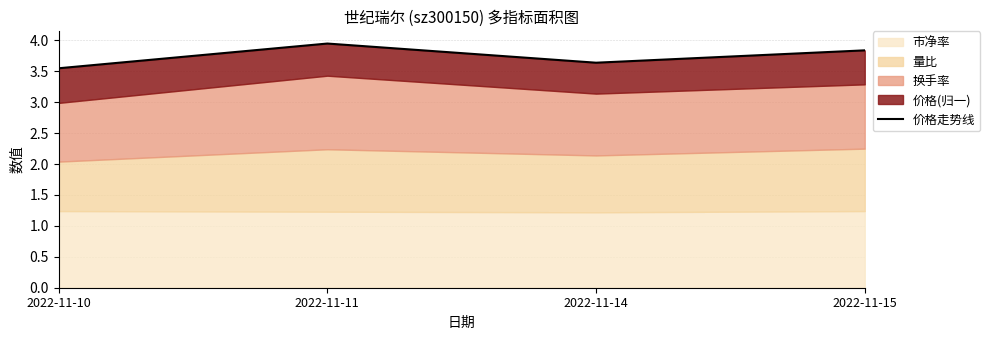

How many lines are shown in the chart?

1